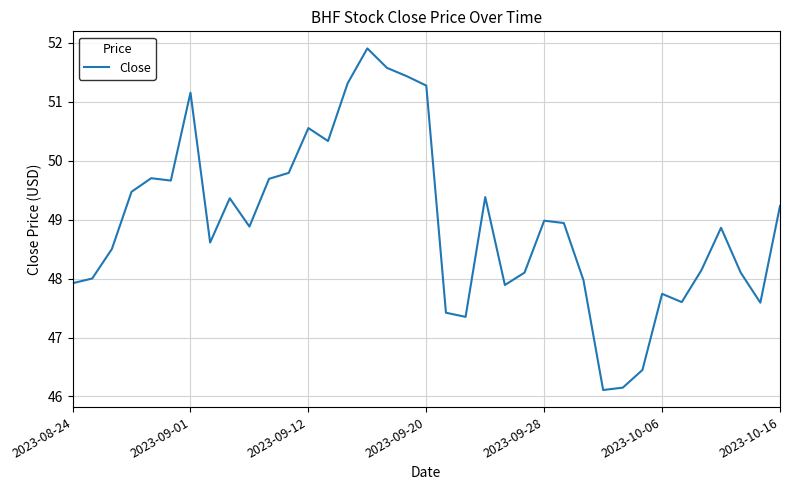

What is the smallest value displayed?

46.1